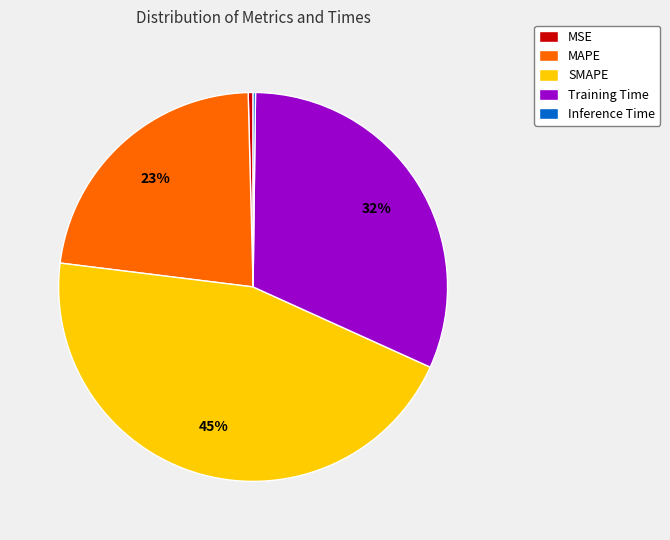

To the nearest percent, what portion does Training Time represent?

32%